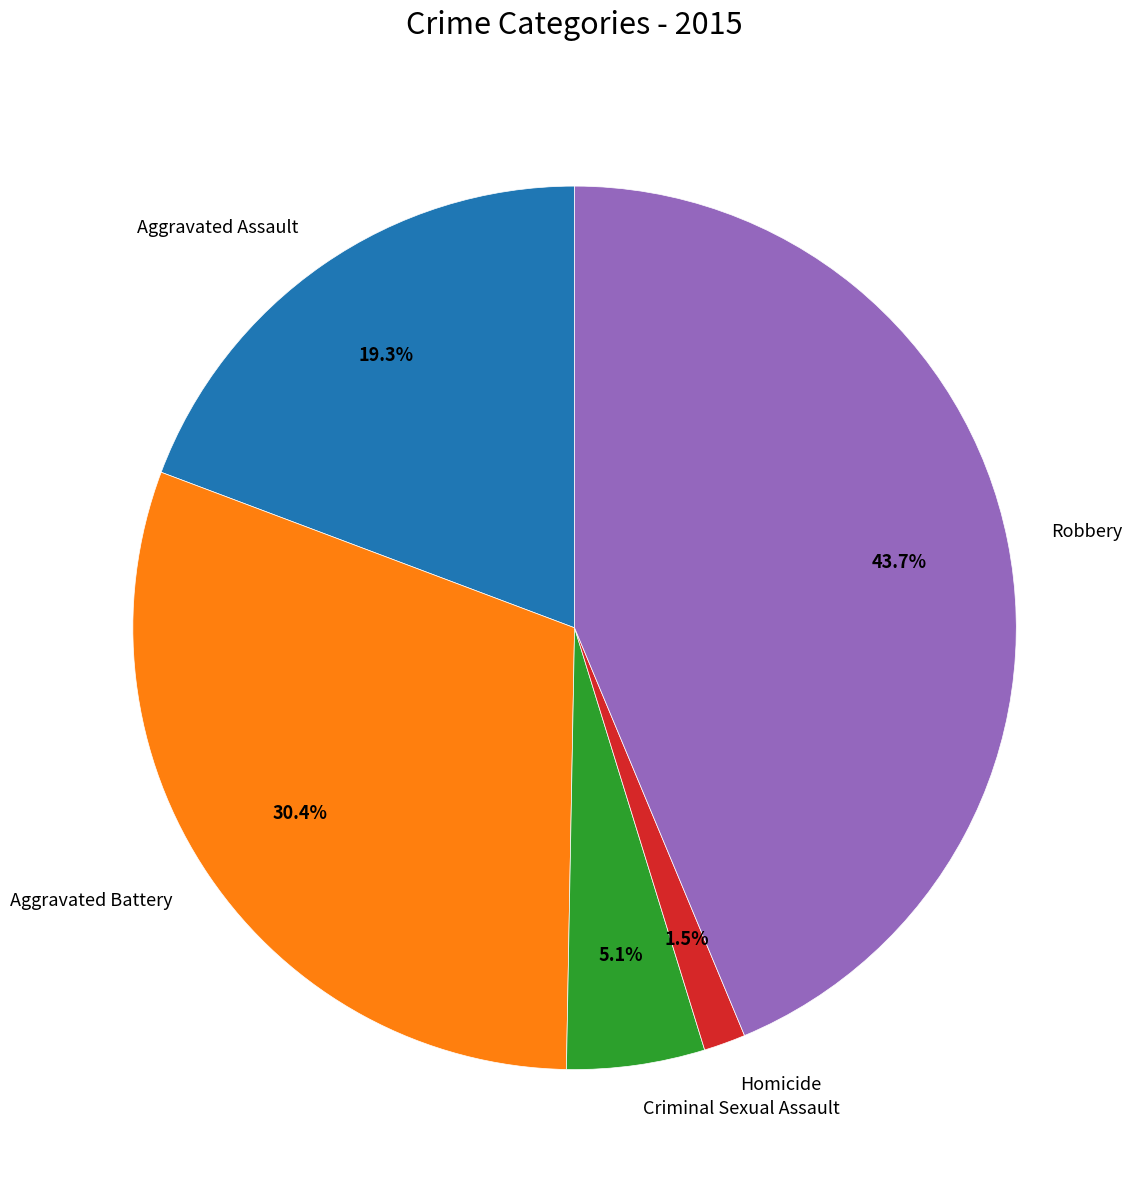

Rank the categories by value from lowest to highest.

Homicide, Criminal Sexual Assault, Aggravated Assault, Aggravated Battery, Robbery